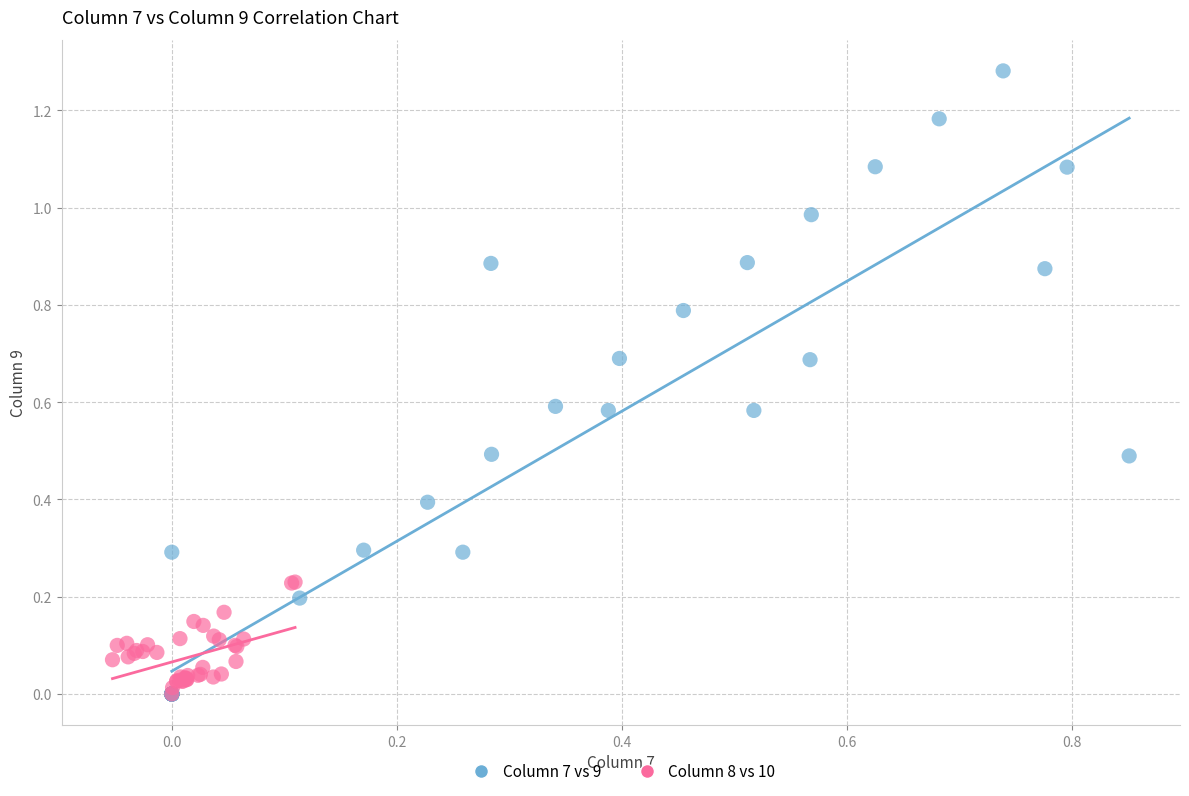

Which series has the widest spread of Y values?

Column 7 vs 9